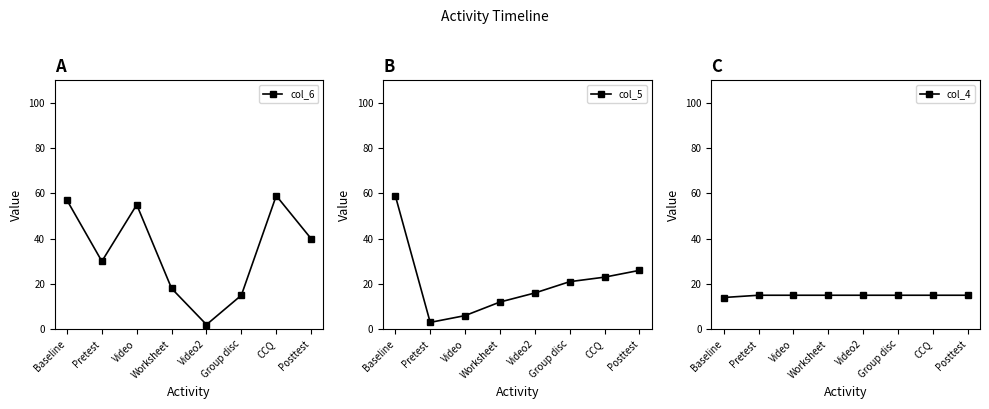

The value of col_5 at Posttest is 35. True or false?

False